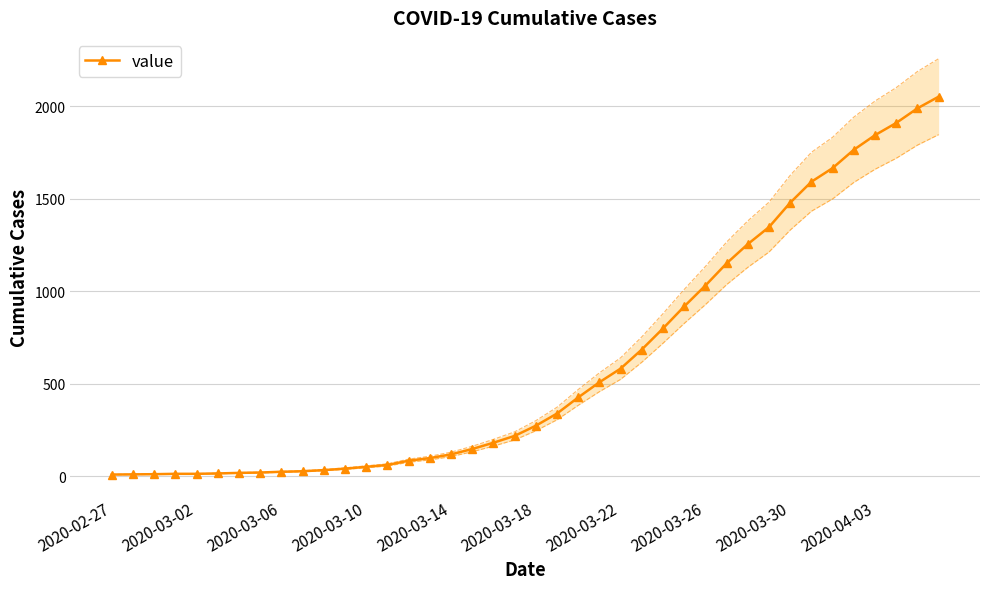

Reading left to right, what are all the values shown in this chart?

10	11	12	14	14	16	19	21	25	28	34	42	52	62	85	99	119	148	182	219	274	340	427	509	583	686	800	919	1032	1152	1256	1348	1480	1593	1667	1766	1845	1911	1990	2053